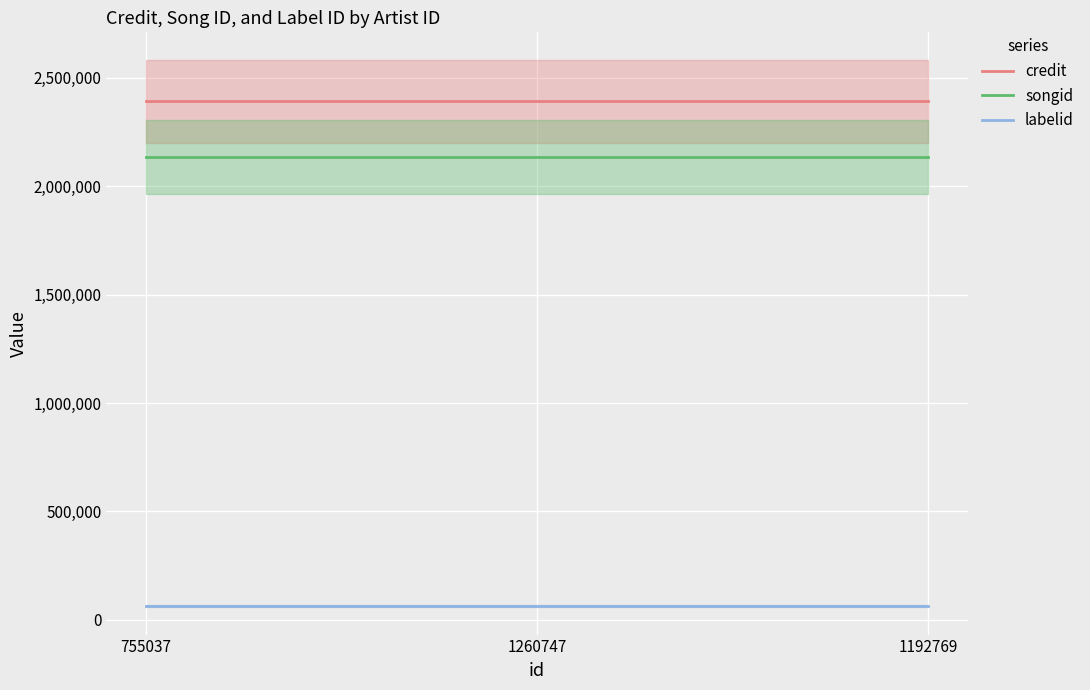

What is the greatest value displayed?

2391257